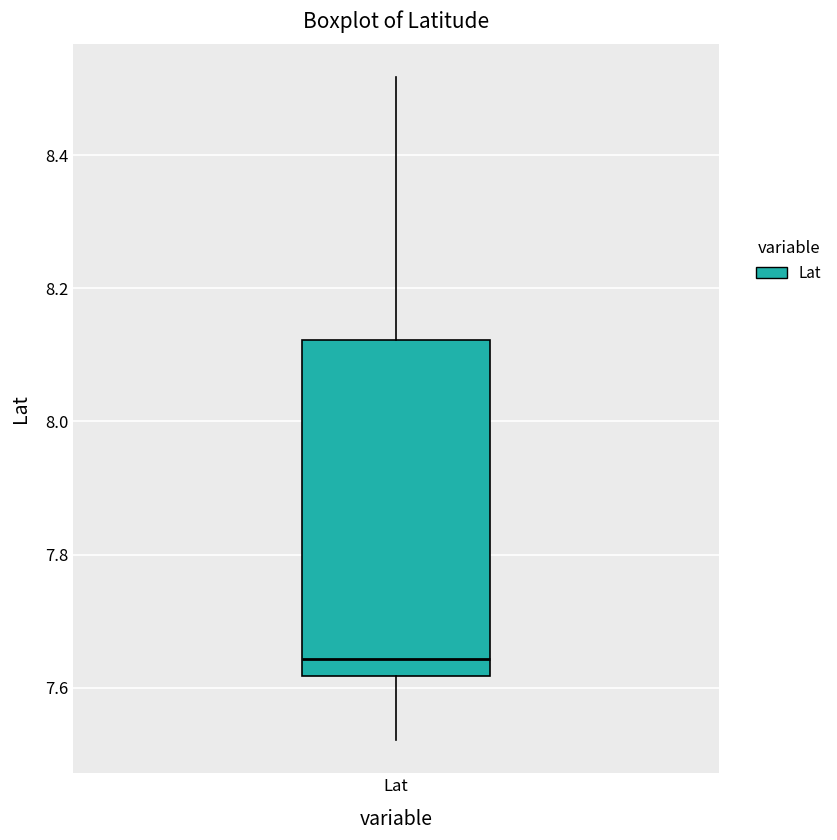

Transcribe this box plot: give where the median line is, the range the box spans, and where the two whiskers end, as read against the y-axis. The values are not printed on the chart, so give them approximately, as read against the axis.

median 7.64, box 7.62 to 8.12, whiskers 7.52 to 8.52